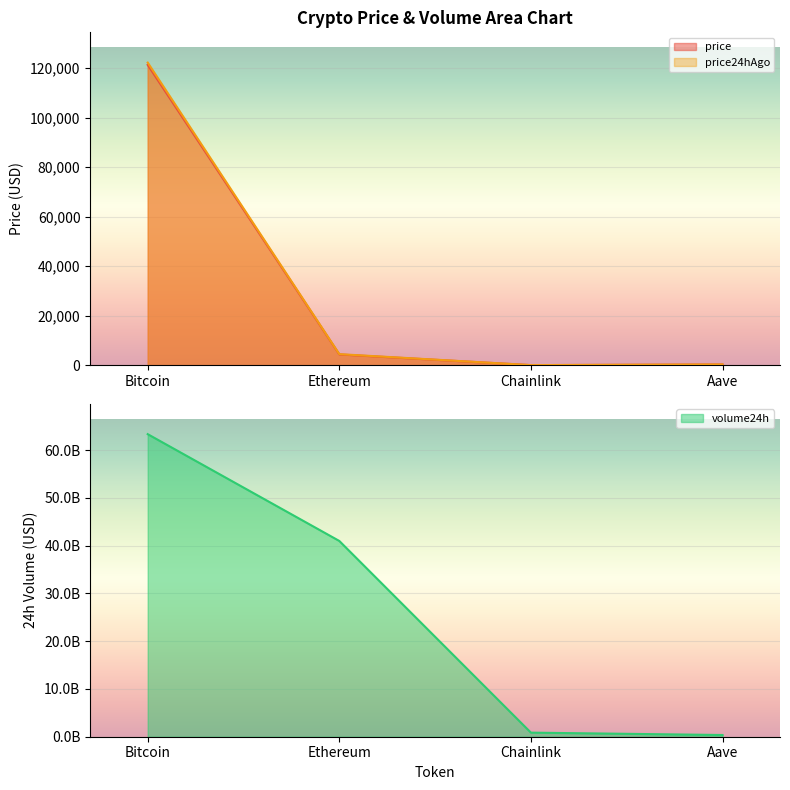

At which label does price first exceed 4335?

Bitcoin